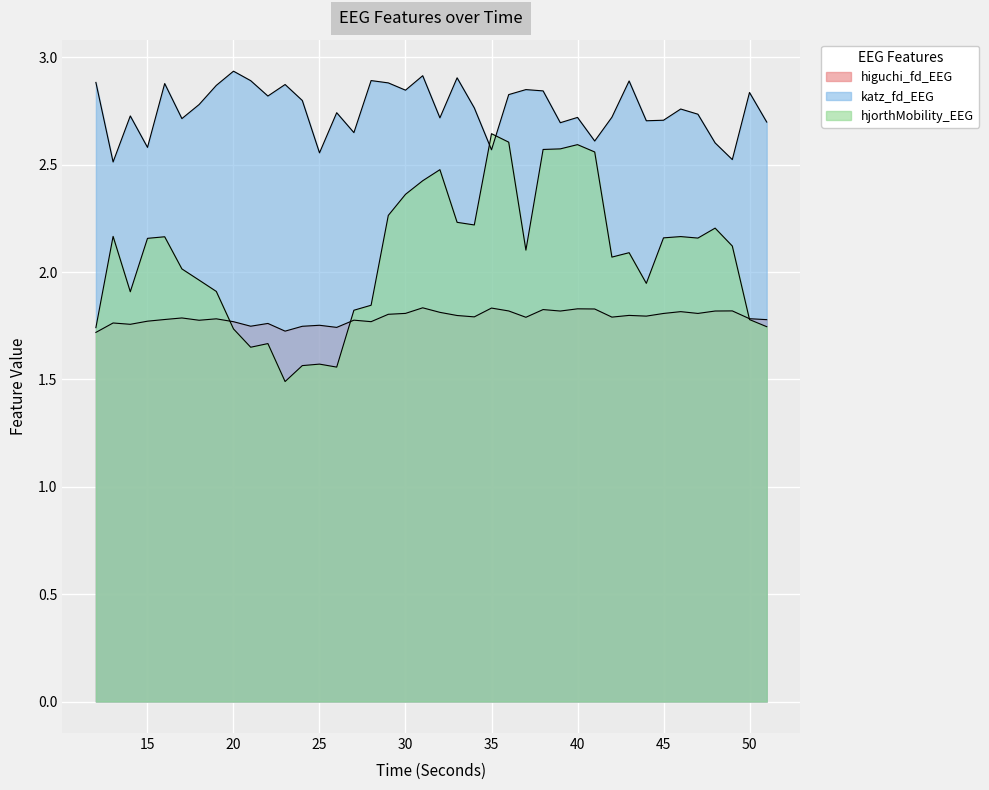

True or false: higuchi_fd_EEG has more than 2 interior local peaks.

True